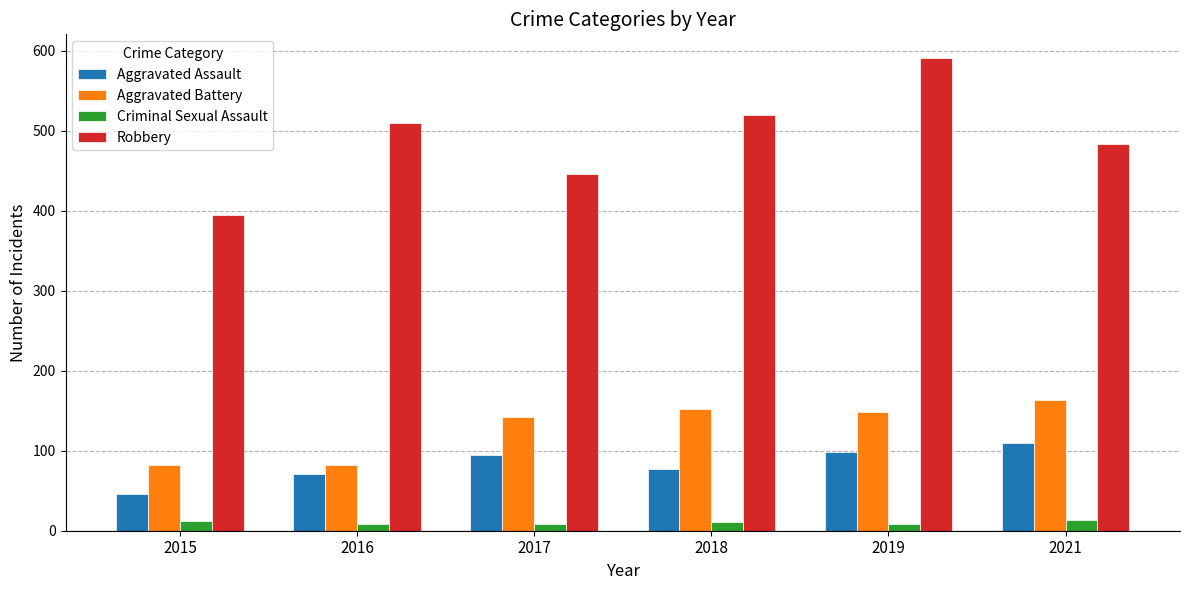

Which series has the widest spread of values?

Robbery